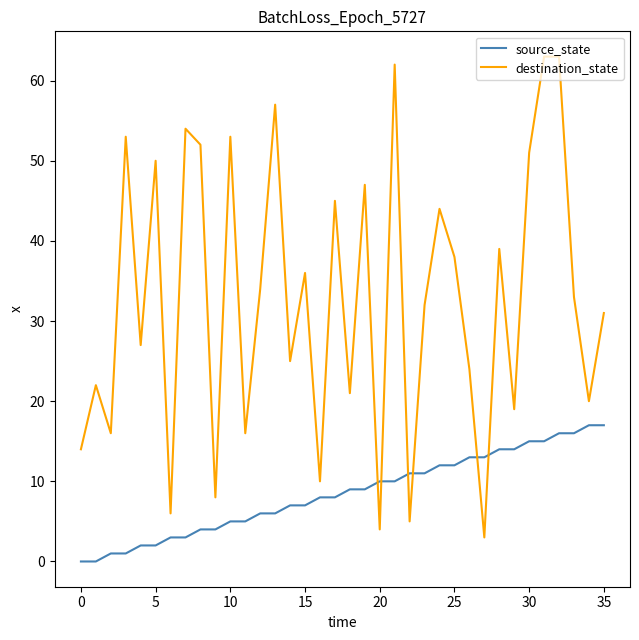

Which series has the largest range (max minus min)?

destination_state